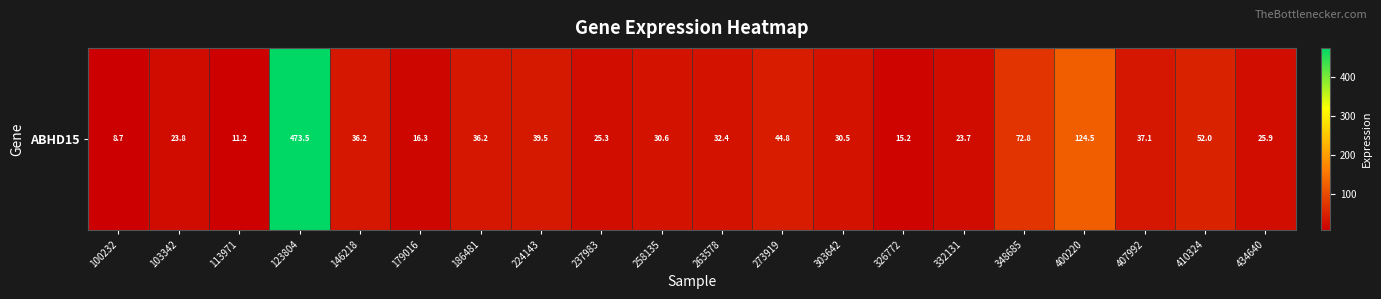

What is the change in value from 186481 to 273919?

+8.6